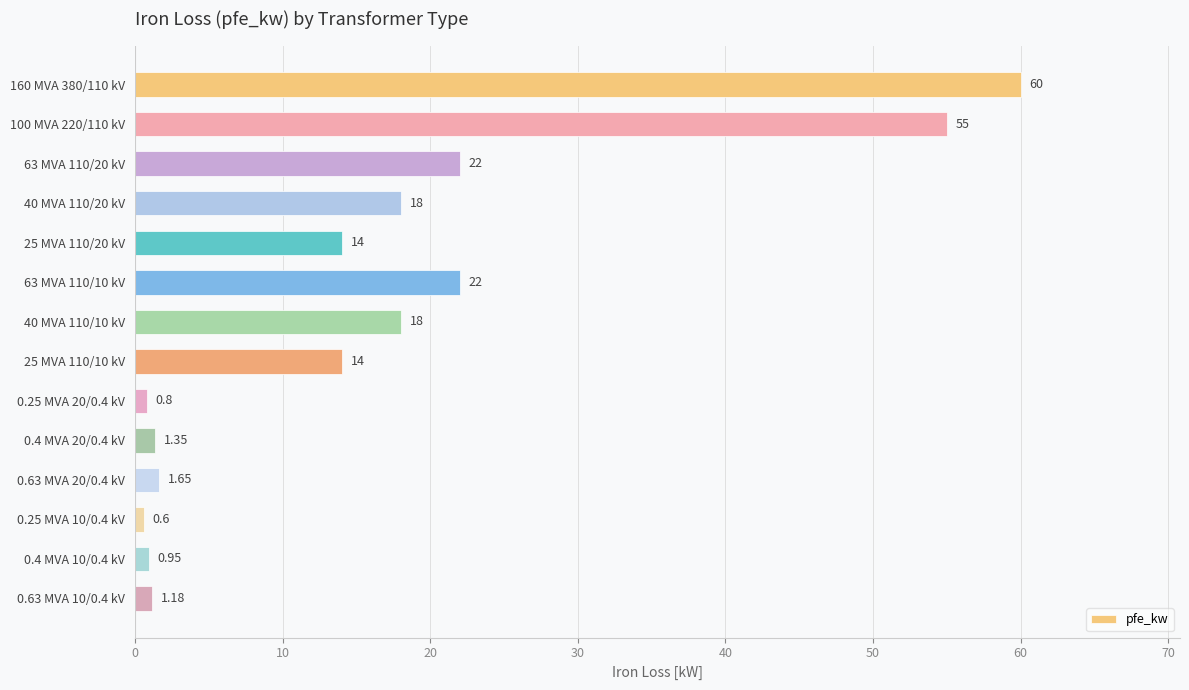

What is the greatest value displayed?

60.0